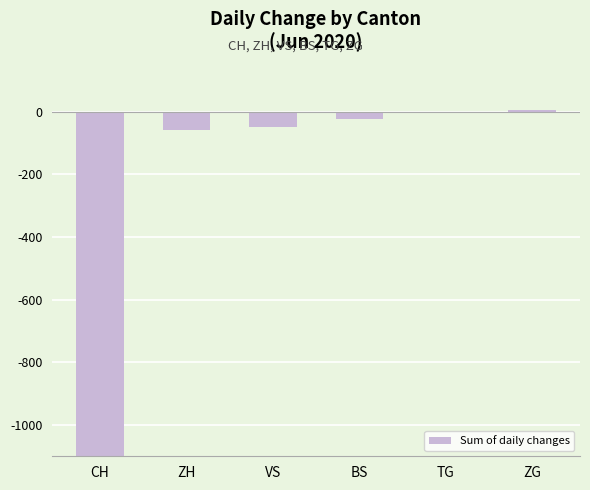

What is the label of the 6th bar from the left?

ZG